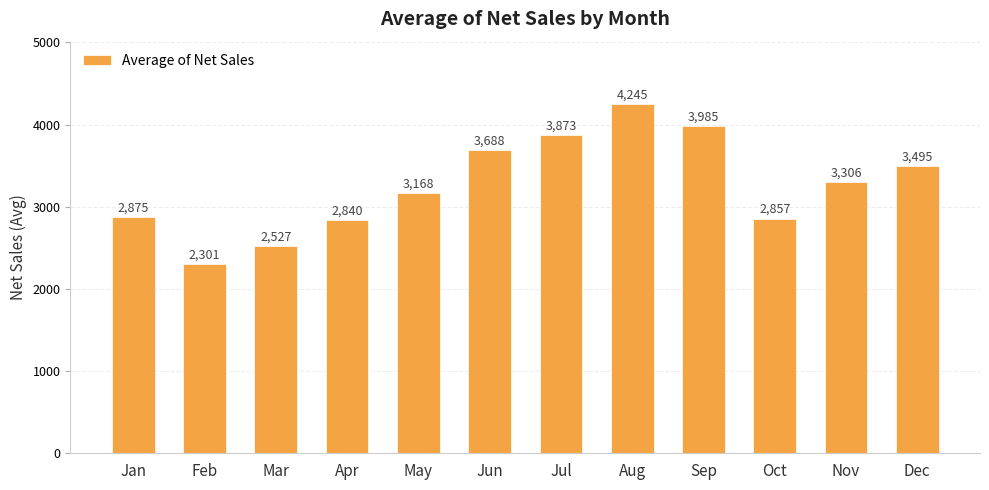

What is the ratio of the value at Feb to the value at Nov?

0.7